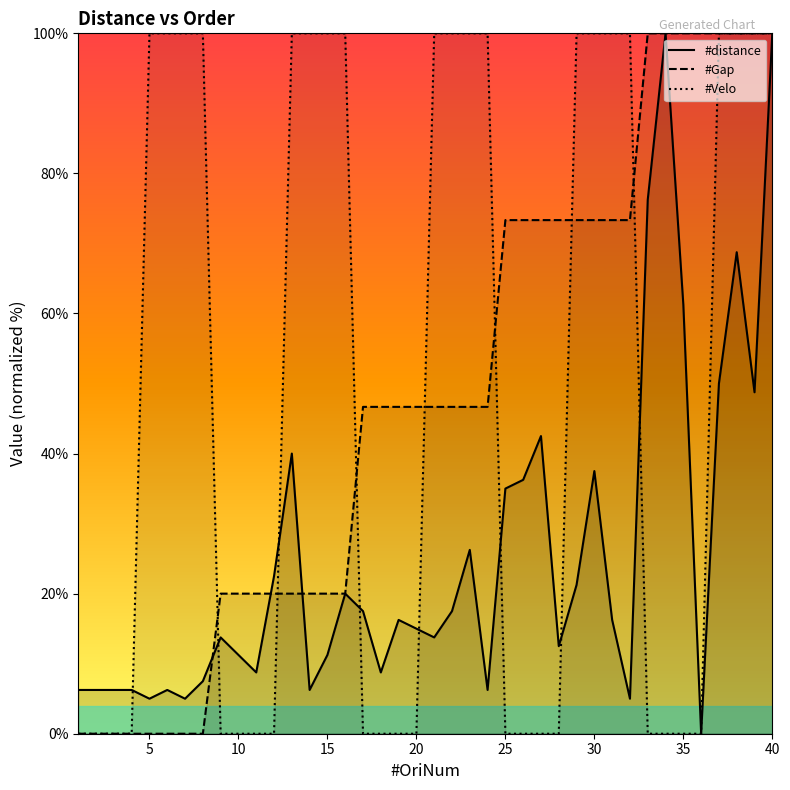

At which category is the sum across all series the highest?

40